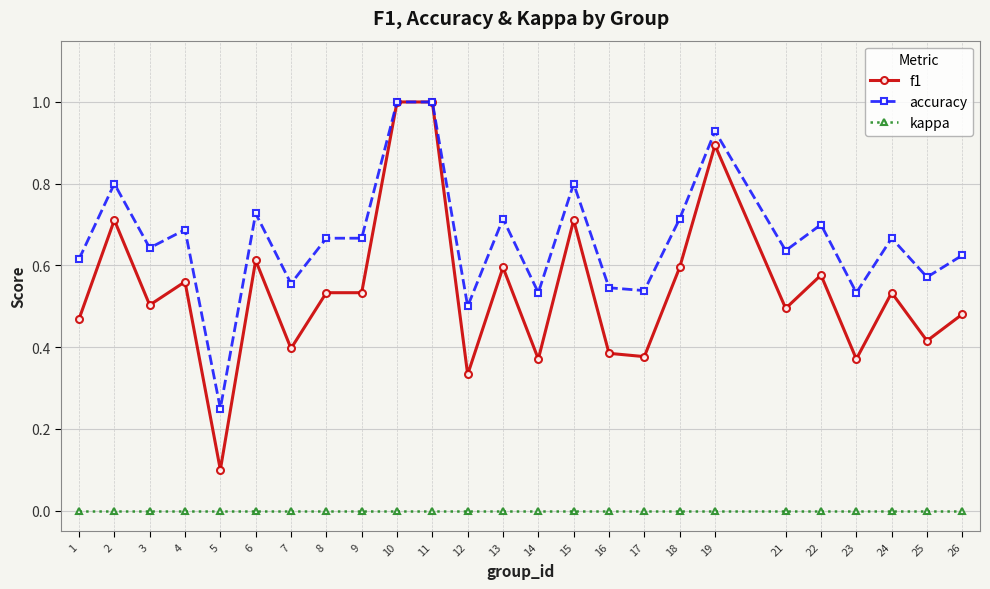

Is the value of f1 at 15 greater than the value of accuracy at 1?

Yes